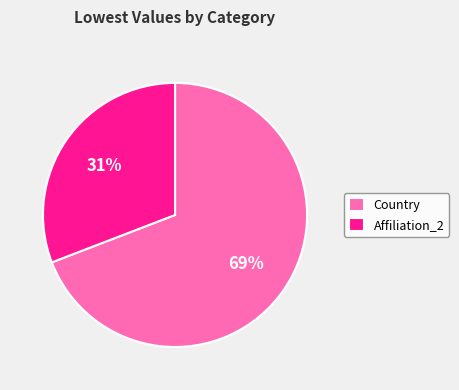

Which slice represents more than half of the pie?

Country